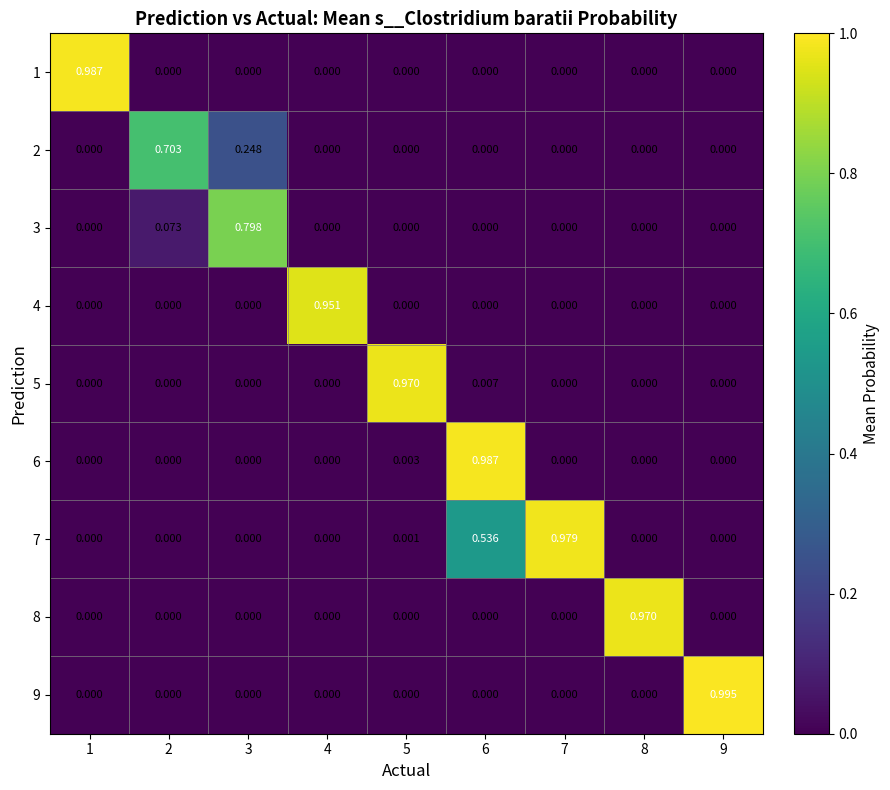

How many data points in 2 are above 0?

2